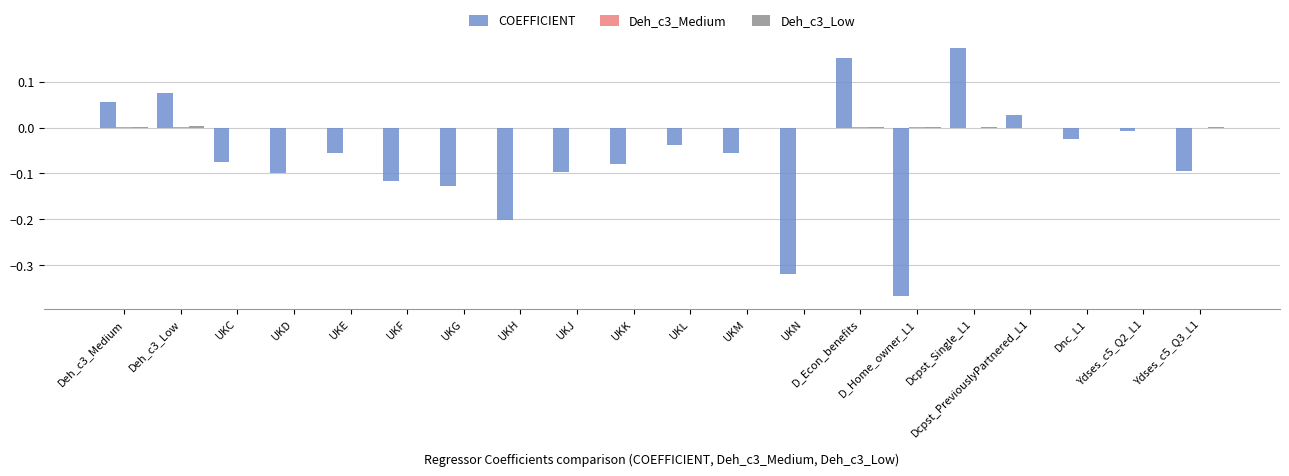

Which category has the highest value across all series?

Dcpst_Single_L1